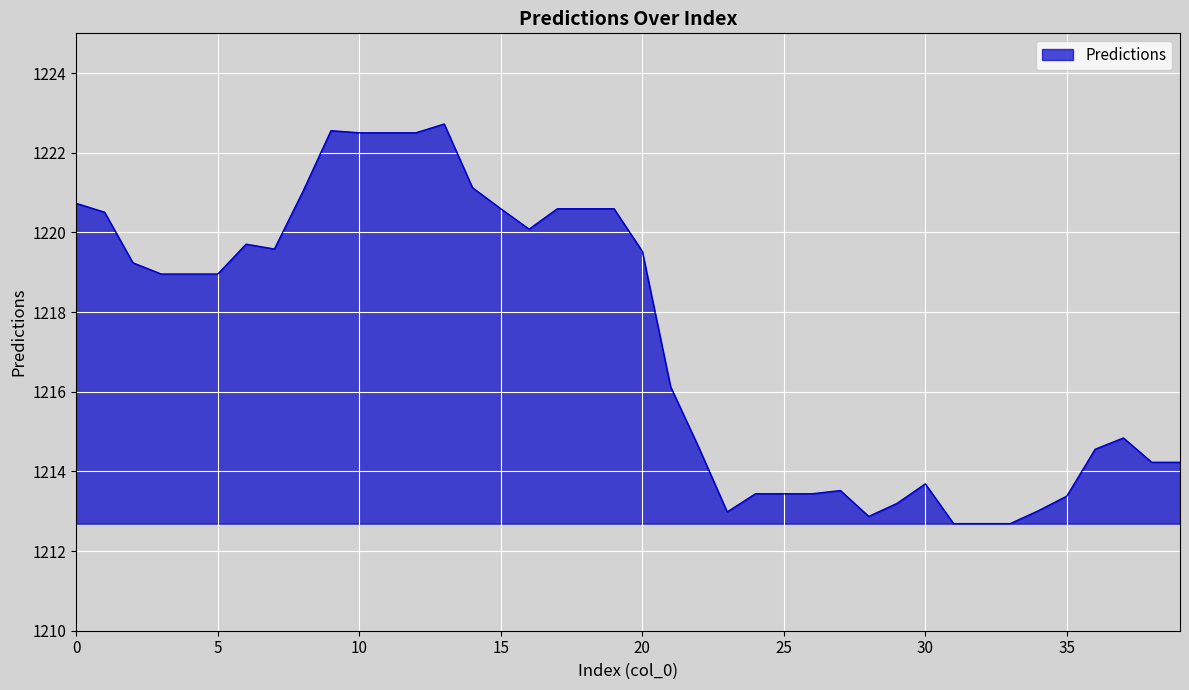

What is the difference between the maximum and minimum values?

10.0